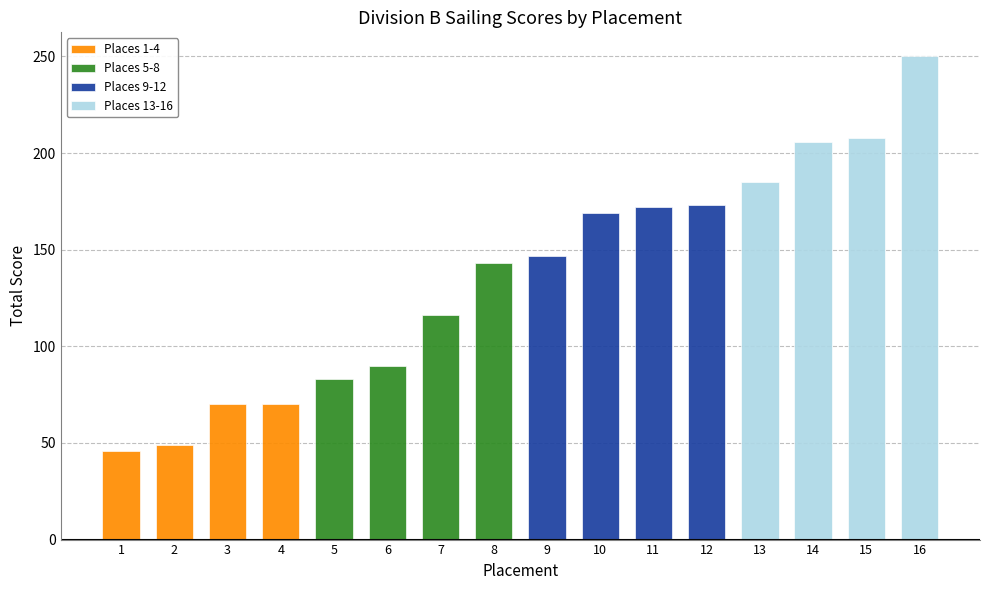

What is the value of the Places 13-16 bar at the 1st from the left?

185